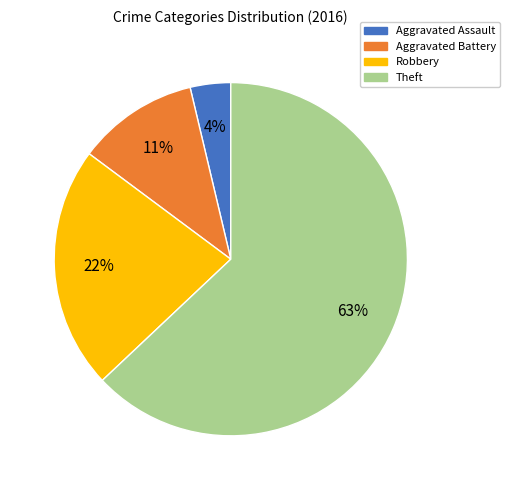

To the nearest percent, what is the difference between the largest and smallest slice percentages?

59%